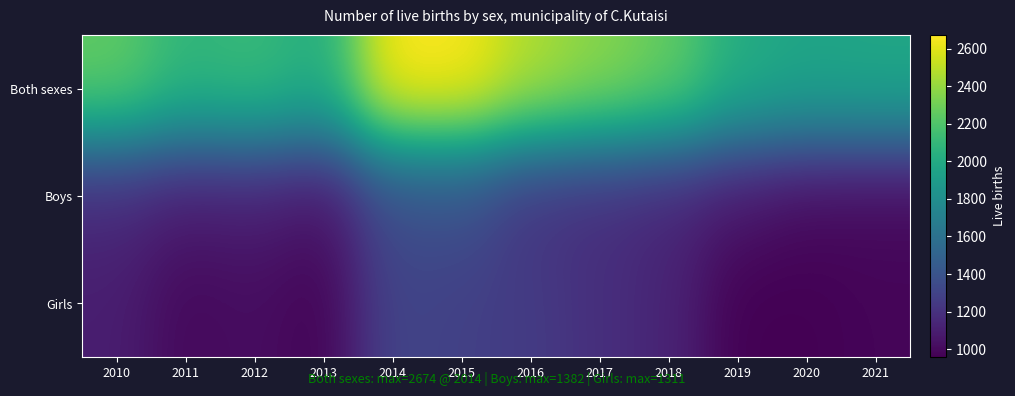

What is the spread (max minus min) of values at 2012?

1106